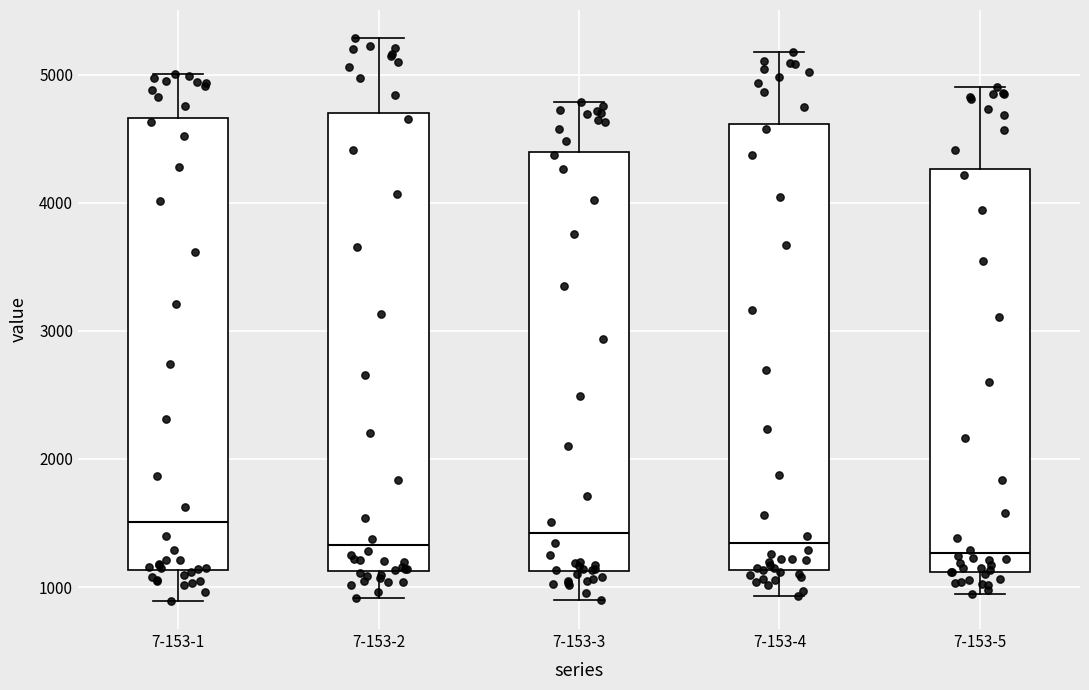

Reading left to right, transcribe this box plot: for each box, give where its median line is, the range the box spans, and where its two whiskers end, as read against the y-axis. The values are not printed on the chart, so give them approximately, as read against the axis.

7-153-1: median 1500, box 1100 to 4700, whiskers 900 to 5000
7-153-2: median 1300, box 1100 to 4700, whiskers 900 to 5300
7-153-3: median 1400, box 1100 to 4400, whiskers 900 to 4800
7-153-4: median 1300, box 1100 to 4600, whiskers 900 to 5200
7-153-5: median 1300, box 1100 to 4300, whiskers 900 to 4900